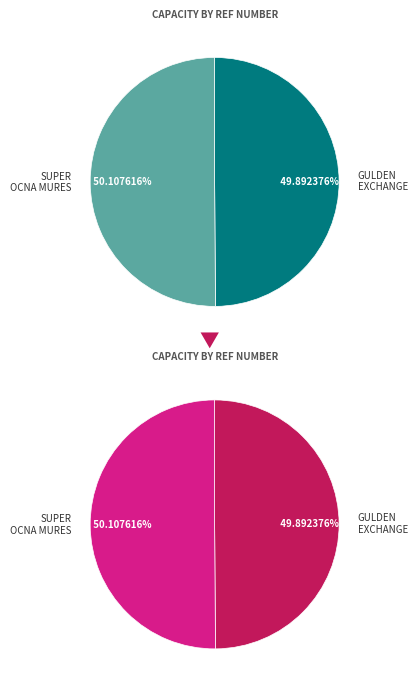

Which category has the biggest portion of the pie?

SUPER OCNA MURES